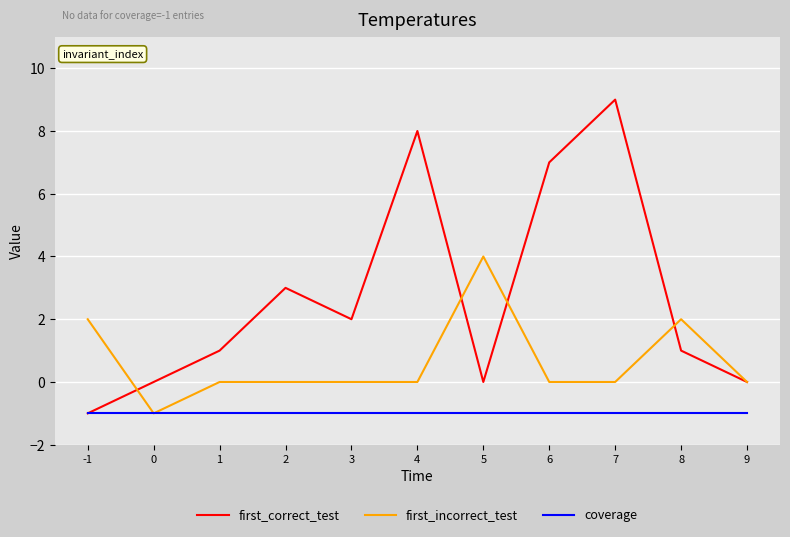

How many lines are shown in the chart?

3